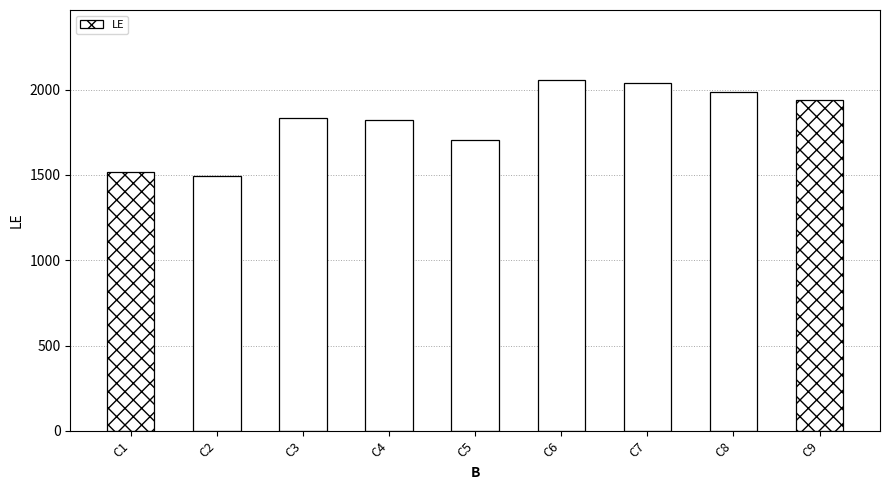

How many series are shown in this chart?

1